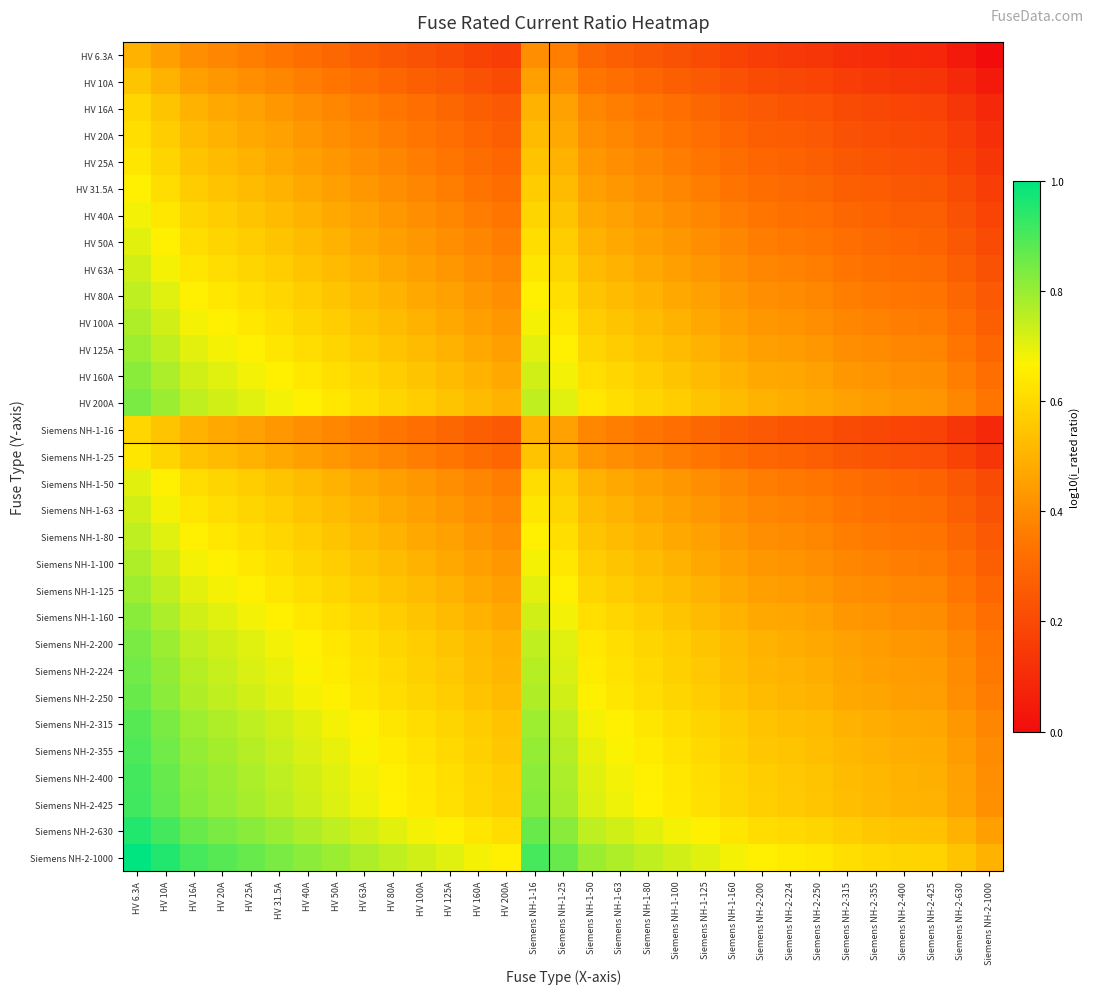

Reading left to right, what are all the values shown in this chart?

HV 6.3A: HV 6.3A=0.5	HV 10A=0.5	HV 16A=0.4	HV 20A=0.4	HV 25A=0.4	HV 31.5A=0.3	HV 40A=0.3	HV 50A=0.3	HV 63A=0.3	HV 80A=0.2	HV 100A=0.2	HV 125A=0.2	HV 160A=0.2	HV 200A=0.2	Siemens NH-1-16=0.4	Siemens NH-1-25=0.4	Siemens NH-1-50=0.3	Siemens NH-1-63=0.3	Siemens NH-1-80=0.2	Siemens NH-1-100=0.2	Siemens NH-1-125=0.2	Siemens NH-1-160=0.2	Siemens NH-2-200=0.2	Siemens NH-2-224=0.1	Siemens NH-2-250=0.1	Siemens NH-2-315=0.1	Siemens NH-2-355=0.1	Siemens NH-2-400=0.1	Siemens NH-2-425=0.1	Siemens NH-2-630=0.0	Siemens NH-2-1000=0.0
HV 10A: HV 6.3A=0.5	HV 10A=0.5	HV 16A=0.5	HV 20A=0.4	HV 25A=0.4	HV 31.5A=0.4	HV 40A=0.4	HV 50A=0.3	HV 63A=0.3	HV 80A=0.3	HV 100A=0.3	HV 125A=0.3	HV 160A=0.2	HV 200A=0.2	Siemens NH-1-16=0.5	Siemens NH-1-25=0.4	Siemens NH-1-50=0.3	Siemens NH-1-63=0.3	Siemens NH-1-80=0.3	Siemens NH-1-100=0.3	Siemens NH-1-125=0.3	Siemens NH-1-160=0.2	Siemens NH-2-200=0.2	Siemens NH-2-224=0.2	Siemens NH-2-250=0.2	Siemens NH-2-315=0.2	Siemens NH-2-355=0.1	Siemens NH-2-400=0.1	Siemens NH-2-425=0.1	Siemens NH-2-630=0.1	Siemens NH-2-1000=0.0
HV 16A: HV 6.3A=0.6	HV 10A=0.5	HV 16A=0.5	HV 20A=0.5	HV 25A=0.5	HV 31.5A=0.4	HV 40A=0.4	HV 50A=0.4	HV 63A=0.4	HV 80A=0.3	HV 100A=0.3	HV 125A=0.3	HV 160A=0.3	HV 200A=0.3	Siemens NH-1-16=0.5	Siemens NH-1-25=0.5	Siemens NH-1-50=0.4	Siemens NH-1-63=0.4	Siemens NH-1-80=0.3	Siemens NH-1-100=0.3	Siemens NH-1-125=0.3	Siemens NH-1-160=0.3	Siemens NH-2-200=0.3	Siemens NH-2-224=0.2	Siemens NH-2-250=0.2	Siemens NH-2-315=0.2	Siemens NH-2-355=0.2	Siemens NH-2-400=0.2	Siemens NH-2-425=0.2	Siemens NH-2-630=0.1	Siemens NH-2-1000=0.1
HV 20A: HV 6.3A=0.6	HV 10A=0.6	HV 16A=0.5	HV 20A=0.5	HV 25A=0.5	HV 31.5A=0.5	HV 40A=0.4	HV 50A=0.4	HV 63A=0.4	HV 80A=0.4	HV 100A=0.3	HV 125A=0.3	HV 160A=0.3	HV 200A=0.3	Siemens NH-1-16=0.5	Siemens NH-1-25=0.5	Siemens NH-1-50=0.4	Siemens NH-1-63=0.4	Siemens NH-1-80=0.4	Siemens NH-1-100=0.3	Siemens NH-1-125=0.3	Siemens NH-1-160=0.3	Siemens NH-2-200=0.3	Siemens NH-2-224=0.3	Siemens NH-2-250=0.3	Siemens NH-2-315=0.2	Siemens NH-2-355=0.2	Siemens NH-2-400=0.2	Siemens NH-2-425=0.2	Siemens NH-2-630=0.2	Siemens NH-2-1000=0.1
HV 25A: HV 6.3A=0.6	HV 10A=0.6	HV 16A=0.5	HV 20A=0.5	HV 25A=0.5	HV 31.5A=0.5	HV 40A=0.5	HV 50A=0.4	HV 63A=0.4	HV 80A=0.4	HV 100A=0.4	HV 125A=0.3	HV 160A=0.3	HV 200A=0.3	Siemens NH-1-16=0.5	Siemens NH-1-25=0.5	Siemens NH-1-50=0.4	Siemens NH-1-63=0.4	Siemens NH-1-80=0.4	Siemens NH-1-100=0.4	Siemens NH-1-125=0.3	Siemens NH-1-160=0.3	Siemens NH-2-200=0.3	Siemens NH-2-224=0.3	Siemens NH-2-250=0.3	Siemens NH-2-315=0.2	Siemens NH-2-355=0.2	Siemens NH-2-400=0.2	Siemens NH-2-425=0.2	Siemens NH-2-630=0.2	Siemens NH-2-1000=0.1
HV 31.5A: HV 6.3A=0.7	HV 10A=0.6	HV 16A=0.6	HV 20A=0.5	HV 25A=0.5	HV 31.5A=0.5	HV 40A=0.5	HV 50A=0.5	HV 63A=0.4	HV 80A=0.4	HV 100A=0.4	HV 125A=0.4	HV 160A=0.3	HV 200A=0.3	Siemens NH-1-16=0.6	Siemens NH-1-25=0.5	Siemens NH-1-50=0.5	Siemens NH-1-63=0.4	Siemens NH-1-80=0.4	Siemens NH-1-100=0.4	Siemens NH-1-125=0.4	Siemens NH-1-160=0.3	Siemens NH-2-200=0.3	Siemens NH-2-224=0.3	Siemens NH-2-250=0.3	Siemens NH-2-315=0.3	Siemens NH-2-355=0.3	Siemens NH-2-400=0.2	Siemens NH-2-425=0.2	Siemens NH-2-630=0.2	Siemens NH-2-1000=0.2
HV 40A: HV 6.3A=0.7	HV 10A=0.6	HV 16A=0.6	HV 20A=0.6	HV 25A=0.5	HV 31.5A=0.5	HV 40A=0.5	HV 50A=0.5	HV 63A=0.5	HV 80A=0.4	HV 100A=0.4	HV 125A=0.4	HV 160A=0.4	HV 200A=0.3	Siemens NH-1-16=0.6	Siemens NH-1-25=0.5	Siemens NH-1-50=0.5	Siemens NH-1-63=0.5	Siemens NH-1-80=0.4	Siemens NH-1-100=0.4	Siemens NH-1-125=0.4	Siemens NH-1-160=0.4	Siemens NH-2-200=0.3	Siemens NH-2-224=0.3	Siemens NH-2-250=0.3	Siemens NH-2-315=0.3	Siemens NH-2-355=0.3	Siemens NH-2-400=0.3	Siemens NH-2-425=0.3	Siemens NH-2-630=0.2	Siemens NH-2-1000=0.2
HV 50A: HV 6.3A=0.7	HV 10A=0.7	HV 16A=0.6	HV 20A=0.6	HV 25A=0.6	HV 31.5A=0.5	HV 40A=0.5	HV 50A=0.5	HV 63A=0.5	HV 80A=0.5	HV 100A=0.4	HV 125A=0.4	HV 160A=0.4	HV 200A=0.4	Siemens NH-1-16=0.6	Siemens NH-1-25=0.6	Siemens NH-1-50=0.5	Siemens NH-1-63=0.5	Siemens NH-1-80=0.5	Siemens NH-1-100=0.4	Siemens NH-1-125=0.4	Siemens NH-1-160=0.4	Siemens NH-2-200=0.4	Siemens NH-2-224=0.4	Siemens NH-2-250=0.3	Siemens NH-2-315=0.3	Siemens NH-2-355=0.3	Siemens NH-2-400=0.3	Siemens NH-2-425=0.3	Siemens NH-2-630=0.2	Siemens NH-2-1000=0.2
HV 63A: HV 6.3A=0.7	HV 10A=0.7	HV 16A=0.6	HV 20A=0.6	HV 25A=0.6	HV 31.5A=0.6	HV 40A=0.5	HV 50A=0.5	HV 63A=0.5	HV 80A=0.5	HV 100A=0.5	HV 125A=0.4	HV 160A=0.4	HV 200A=0.4	Siemens NH-1-16=0.6	Siemens NH-1-25=0.6	Siemens NH-1-50=0.5	Siemens NH-1-63=0.5	Siemens NH-1-80=0.5	Siemens NH-1-100=0.5	Siemens NH-1-125=0.4	Siemens NH-1-160=0.4	Siemens NH-2-200=0.4	Siemens NH-2-224=0.4	Siemens NH-2-250=0.4	Siemens NH-2-315=0.3	Siemens NH-2-355=0.3	Siemens NH-2-400=0.3	Siemens NH-2-425=0.3	Siemens NH-2-630=0.3	Siemens NH-2-1000=0.2
HV 80A: HV 6.3A=0.8	HV 10A=0.7	HV 16A=0.7	HV 20A=0.6	HV 25A=0.6	HV 31.5A=0.6	HV 40A=0.6	HV 50A=0.5	HV 63A=0.5	HV 80A=0.5	HV 100A=0.5	HV 125A=0.5	HV 160A=0.4	HV 200A=0.4	Siemens NH-1-16=0.7	Siemens NH-1-25=0.6	Siemens NH-1-50=0.5	Siemens NH-1-63=0.5	Siemens NH-1-80=0.5	Siemens NH-1-100=0.5	Siemens NH-1-125=0.5	Siemens NH-1-160=0.4	Siemens NH-2-200=0.4	Siemens NH-2-224=0.4	Siemens NH-2-250=0.4	Siemens NH-2-315=0.4	Siemens NH-2-355=0.4	Siemens NH-2-400=0.3	Siemens NH-2-425=0.3	Siemens NH-2-630=0.3	Siemens NH-2-1000=0.3
HV 100A: HV 6.3A=0.8	HV 10A=0.7	HV 16A=0.7	HV 20A=0.7	HV 25A=0.6	HV 31.5A=0.6	HV 40A=0.6	HV 50A=0.6	HV 63A=0.5	HV 80A=0.5	HV 100A=0.5	HV 125A=0.5	HV 160A=0.5	HV 200A=0.4	Siemens NH-1-16=0.7	Siemens NH-1-25=0.6	Siemens NH-1-50=0.6	Siemens NH-1-63=0.5	Siemens NH-1-80=0.5	Siemens NH-1-100=0.5	Siemens NH-1-125=0.5	Siemens NH-1-160=0.5	Siemens NH-2-200=0.4	Siemens NH-2-224=0.4	Siemens NH-2-250=0.4	Siemens NH-2-315=0.4	Siemens NH-2-355=0.4	Siemens NH-2-400=0.4	Siemens NH-2-425=0.4	Siemens NH-2-630=0.3	Siemens NH-2-1000=0.3
HV 125A: HV 6.3A=0.8	HV 10A=0.7	HV 16A=0.7	HV 20A=0.7	HV 25A=0.7	HV 31.5A=0.6	HV 40A=0.6	HV 50A=0.6	HV 63A=0.6	HV 80A=0.5	HV 100A=0.5	HV 125A=0.5	HV 160A=0.5	HV 200A=0.5	Siemens NH-1-16=0.7	Siemens NH-1-25=0.7	Siemens NH-1-50=0.6	Siemens NH-1-63=0.6	Siemens NH-1-80=0.5	Siemens NH-1-100=0.5	Siemens NH-1-125=0.5	Siemens NH-1-160=0.5	Siemens NH-2-200=0.5	Siemens NH-2-224=0.4	Siemens NH-2-250=0.4	Siemens NH-2-315=0.4	Siemens NH-2-355=0.4	Siemens NH-2-400=0.4	Siemens NH-2-425=0.4	Siemens NH-2-630=0.3	Siemens NH-2-1000=0.3
HV 160A: HV 6.3A=0.8	HV 10A=0.8	HV 16A=0.7	HV 20A=0.7	HV 25A=0.7	HV 31.5A=0.7	HV 40A=0.6	HV 50A=0.6	HV 63A=0.6	HV 80A=0.6	HV 100A=0.5	HV 125A=0.5	HV 160A=0.5	HV 200A=0.5	Siemens NH-1-16=0.7	Siemens NH-1-25=0.7	Siemens NH-1-50=0.6	Siemens NH-1-63=0.6	Siemens NH-1-80=0.6	Siemens NH-1-100=0.5	Siemens NH-1-125=0.5	Siemens NH-1-160=0.5	Siemens NH-2-200=0.5	Siemens NH-2-224=0.5	Siemens NH-2-250=0.5	Siemens NH-2-315=0.4	Siemens NH-2-355=0.4	Siemens NH-2-400=0.4	Siemens NH-2-425=0.4	Siemens NH-2-630=0.4	Siemens NH-2-1000=0.3
HV 200A: HV 6.3A=0.8	HV 10A=0.8	HV 16A=0.7	HV 20A=0.7	HV 25A=0.7	HV 31.5A=0.7	HV 40A=0.7	HV 50A=0.6	HV 63A=0.6	HV 80A=0.6	HV 100A=0.6	HV 125A=0.5	HV 160A=0.5	HV 200A=0.5	Siemens NH-1-16=0.7	Siemens NH-1-25=0.7	Siemens NH-1-50=0.6	Siemens NH-1-63=0.6	Siemens NH-1-80=0.6	Siemens NH-1-100=0.6	Siemens NH-1-125=0.5	Siemens NH-1-160=0.5	Siemens NH-2-200=0.5	Siemens NH-2-224=0.5	Siemens NH-2-250=0.5	Siemens NH-2-315=0.5	Siemens NH-2-355=0.4	Siemens NH-2-400=0.4	Siemens NH-2-425=0.4	Siemens NH-2-630=0.4	Siemens NH-2-1000=0.3
Siemens NH-1-16: HV 6.3A=0.6	HV 10A=0.5	HV 16A=0.5	HV 20A=0.5	HV 25A=0.5	HV 31.5A=0.4	HV 40A=0.4	HV 50A=0.4	HV 63A=0.4	HV 80A=0.3	HV 100A=0.3	HV 125A=0.3	HV 160A=0.3	HV 200A=0.3	Siemens NH-1-16=0.5	Siemens NH-1-25=0.5	Siemens NH-1-50=0.4	Siemens NH-1-63=0.4	Siemens NH-1-80=0.3	Siemens NH-1-100=0.3	Siemens NH-1-125=0.3	Siemens NH-1-160=0.3	Siemens NH-2-200=0.3	Siemens NH-2-224=0.2	Siemens NH-2-250=0.2	Siemens NH-2-315=0.2	Siemens NH-2-355=0.2	Siemens NH-2-400=0.2	Siemens NH-2-425=0.2	Siemens NH-2-630=0.1	Siemens NH-2-1000=0.1
Siemens NH-1-25: HV 6.3A=0.6	HV 10A=0.6	HV 16A=0.5	HV 20A=0.5	HV 25A=0.5	HV 31.5A=0.5	HV 40A=0.5	HV 50A=0.4	HV 63A=0.4	HV 80A=0.4	HV 100A=0.4	HV 125A=0.3	HV 160A=0.3	HV 200A=0.3	Siemens NH-1-16=0.5	Siemens NH-1-25=0.5	Siemens NH-1-50=0.4	Siemens NH-1-63=0.4	Siemens NH-1-80=0.4	Siemens NH-1-100=0.4	Siemens NH-1-125=0.3	Siemens NH-1-160=0.3	Siemens NH-2-200=0.3	Siemens NH-2-224=0.3	Siemens NH-2-250=0.3	Siemens NH-2-315=0.2	Siemens NH-2-355=0.2	Siemens NH-2-400=0.2	Siemens NH-2-425=0.2	Siemens NH-2-630=0.2	Siemens NH-2-1000=0.1
Siemens NH-1-50: HV 6.3A=0.7	HV 10A=0.7	HV 16A=0.6	HV 20A=0.6	HV 25A=0.6	HV 31.5A=0.5	HV 40A=0.5	HV 50A=0.5	HV 63A=0.5	HV 80A=0.5	HV 100A=0.4	HV 125A=0.4	HV 160A=0.4	HV 200A=0.4	Siemens NH-1-16=0.6	Siemens NH-1-25=0.6	Siemens NH-1-50=0.5	Siemens NH-1-63=0.5	Siemens NH-1-80=0.5	Siemens NH-1-100=0.4	Siemens NH-1-125=0.4	Siemens NH-1-160=0.4	Siemens NH-2-200=0.4	Siemens NH-2-224=0.4	Siemens NH-2-250=0.3	Siemens NH-2-315=0.3	Siemens NH-2-355=0.3	Siemens NH-2-400=0.3	Siemens NH-2-425=0.3	Siemens NH-2-630=0.2	Siemens NH-2-1000=0.2
Siemens NH-1-63: HV 6.3A=0.7	HV 10A=0.7	HV 16A=0.6	HV 20A=0.6	HV 25A=0.6	HV 31.5A=0.6	HV 40A=0.5	HV 50A=0.5	HV 63A=0.5	HV 80A=0.5	HV 100A=0.5	HV 125A=0.4	HV 160A=0.4	HV 200A=0.4	Siemens NH-1-16=0.6	Siemens NH-1-25=0.6	Siemens NH-1-50=0.5	Siemens NH-1-63=0.5	Siemens NH-1-80=0.5	Siemens NH-1-100=0.5	Siemens NH-1-125=0.4	Siemens NH-1-160=0.4	Siemens NH-2-200=0.4	Siemens NH-2-224=0.4	Siemens NH-2-250=0.4	Siemens NH-2-315=0.3	Siemens NH-2-355=0.3	Siemens NH-2-400=0.3	Siemens NH-2-425=0.3	Siemens NH-2-630=0.3	Siemens NH-2-1000=0.2
Siemens NH-1-80: HV 6.3A=0.8	HV 10A=0.7	HV 16A=0.7	HV 20A=0.6	HV 25A=0.6	HV 31.5A=0.6	HV 40A=0.6	HV 50A=0.5	HV 63A=0.5	HV 80A=0.5	HV 100A=0.5	HV 125A=0.5	HV 160A=0.4	HV 200A=0.4	Siemens NH-1-16=0.7	Siemens NH-1-25=0.6	Siemens NH-1-50=0.5	Siemens NH-1-63=0.5	Siemens NH-1-80=0.5	Siemens NH-1-100=0.5	Siemens NH-1-125=0.5	Siemens NH-1-160=0.4	Siemens NH-2-200=0.4	Siemens NH-2-224=0.4	Siemens NH-2-250=0.4	Siemens NH-2-315=0.4	Siemens NH-2-355=0.4	Siemens NH-2-400=0.3	Siemens NH-2-425=0.3	Siemens NH-2-630=0.3	Siemens NH-2-1000=0.3
Siemens NH-1-100: HV 6.3A=0.8	HV 10A=0.7	HV 16A=0.7	HV 20A=0.7	HV 25A=0.6	HV 31.5A=0.6	HV 40A=0.6	HV 50A=0.6	HV 63A=0.5	HV 80A=0.5	HV 100A=0.5	HV 125A=0.5	HV 160A=0.5	HV 200A=0.4	Siemens NH-1-16=0.7	Siemens NH-1-25=0.6	Siemens NH-1-50=0.6	Siemens NH-1-63=0.5	Siemens NH-1-80=0.5	Siemens NH-1-100=0.5	Siemens NH-1-125=0.5	Siemens NH-1-160=0.5	Siemens NH-2-200=0.4	Siemens NH-2-224=0.4	Siemens NH-2-250=0.4	Siemens NH-2-315=0.4	Siemens NH-2-355=0.4	Siemens NH-2-400=0.4	Siemens NH-2-425=0.4	Siemens NH-2-630=0.3	Siemens NH-2-1000=0.3
Siemens NH-1-125: HV 6.3A=0.8	HV 10A=0.7	HV 16A=0.7	HV 20A=0.7	HV 25A=0.7	HV 31.5A=0.6	HV 40A=0.6	HV 50A=0.6	HV 63A=0.6	HV 80A=0.5	HV 100A=0.5	HV 125A=0.5	HV 160A=0.5	HV 200A=0.5	Siemens NH-1-16=0.7	Siemens NH-1-25=0.7	Siemens NH-1-50=0.6	Siemens NH-1-63=0.6	Siemens NH-1-80=0.5	Siemens NH-1-100=0.5	Siemens NH-1-125=0.5	Siemens NH-1-160=0.5	Siemens NH-2-200=0.5	Siemens NH-2-224=0.4	Siemens NH-2-250=0.4	Siemens NH-2-315=0.4	Siemens NH-2-355=0.4	Siemens NH-2-400=0.4	Siemens NH-2-425=0.4	Siemens NH-2-630=0.3	Siemens NH-2-1000=0.3
Siemens NH-1-160: HV 6.3A=0.8	HV 10A=0.8	HV 16A=0.7	HV 20A=0.7	HV 25A=0.7	HV 31.5A=0.7	HV 40A=0.6	HV 50A=0.6	HV 63A=0.6	HV 80A=0.6	HV 100A=0.5	HV 125A=0.5	HV 160A=0.5	HV 200A=0.5	Siemens NH-1-16=0.7	Siemens NH-1-25=0.7	Siemens NH-1-50=0.6	Siemens NH-1-63=0.6	Siemens NH-1-80=0.6	Siemens NH-1-100=0.5	Siemens NH-1-125=0.5	Siemens NH-1-160=0.5	Siemens NH-2-200=0.5	Siemens NH-2-224=0.5	Siemens NH-2-250=0.5	Siemens NH-2-315=0.4	Siemens NH-2-355=0.4	Siemens NH-2-400=0.4	Siemens NH-2-425=0.4	Siemens NH-2-630=0.4	Siemens NH-2-1000=0.3
Siemens NH-2-200: HV 6.3A=0.8	HV 10A=0.8	HV 16A=0.7	HV 20A=0.7	HV 25A=0.7	HV 31.5A=0.7	HV 40A=0.7	HV 50A=0.6	HV 63A=0.6	HV 80A=0.6	HV 100A=0.6	HV 125A=0.5	HV 160A=0.5	HV 200A=0.5	Siemens NH-1-16=0.7	Siemens NH-1-25=0.7	Siemens NH-1-50=0.6	Siemens NH-1-63=0.6	Siemens NH-1-80=0.6	Siemens NH-1-100=0.6	Siemens NH-1-125=0.5	Siemens NH-1-160=0.5	Siemens NH-2-200=0.5	Siemens NH-2-224=0.5	Siemens NH-2-250=0.5	Siemens NH-2-315=0.5	Siemens NH-2-355=0.4	Siemens NH-2-400=0.4	Siemens NH-2-425=0.4	Siemens NH-2-630=0.4	Siemens NH-2-1000=0.3
Siemens NH-2-224: HV 6.3A=0.9	HV 10A=0.8	HV 16A=0.8	HV 20A=0.7	HV 25A=0.7	HV 31.5A=0.7	HV 40A=0.7	HV 50A=0.6	HV 63A=0.6	HV 80A=0.6	HV 100A=0.6	HV 125A=0.6	HV 160A=0.5	HV 200A=0.5	Siemens NH-1-16=0.8	Siemens NH-1-25=0.7	Siemens NH-1-50=0.6	Siemens NH-1-63=0.6	Siemens NH-1-80=0.6	Siemens NH-1-100=0.6	Siemens NH-1-125=0.6	Siemens NH-1-160=0.5	Siemens NH-2-200=0.5	Siemens NH-2-224=0.5	Siemens NH-2-250=0.5	Siemens NH-2-315=0.5	Siemens NH-2-355=0.5	Siemens NH-2-400=0.4	Siemens NH-2-425=0.4	Siemens NH-2-630=0.4	Siemens NH-2-1000=0.4
Siemens NH-2-250: HV 6.3A=0.9	HV 10A=0.8	HV 16A=0.8	HV 20A=0.7	HV 25A=0.7	HV 31.5A=0.7	HV 40A=0.7	HV 50A=0.7	HV 63A=0.6	HV 80A=0.6	HV 100A=0.6	HV 125A=0.6	HV 160A=0.5	HV 200A=0.5	Siemens NH-1-16=0.8	Siemens NH-1-25=0.7	Siemens NH-1-50=0.7	Siemens NH-1-63=0.6	Siemens NH-1-80=0.6	Siemens NH-1-100=0.6	Siemens NH-1-125=0.6	Siemens NH-1-160=0.5	Siemens NH-2-200=0.5	Siemens NH-2-224=0.5	Siemens NH-2-250=0.5	Siemens NH-2-315=0.5	Siemens NH-2-355=0.5	Siemens NH-2-400=0.5	Siemens NH-2-425=0.4	Siemens NH-2-630=0.4	Siemens NH-2-1000=0.4
Siemens NH-2-315: HV 6.3A=0.9	HV 10A=0.8	HV 16A=0.8	HV 20A=0.8	HV 25A=0.8	HV 31.5A=0.7	HV 40A=0.7	HV 50A=0.7	HV 63A=0.7	HV 80A=0.6	HV 100A=0.6	HV 125A=0.6	HV 160A=0.6	HV 200A=0.5	Siemens NH-1-16=0.8	Siemens NH-1-25=0.8	Siemens NH-1-50=0.7	Siemens NH-1-63=0.7	Siemens NH-1-80=0.6	Siemens NH-1-100=0.6	Siemens NH-1-125=0.6	Siemens NH-1-160=0.6	Siemens NH-2-200=0.5	Siemens NH-2-224=0.5	Siemens NH-2-250=0.5	Siemens NH-2-315=0.5	Siemens NH-2-355=0.5	Siemens NH-2-400=0.5	Siemens NH-2-425=0.5	Siemens NH-2-630=0.4	Siemens NH-2-1000=0.4
Siemens NH-2-355: HV 6.3A=0.9	HV 10A=0.9	HV 16A=0.8	HV 20A=0.8	HV 25A=0.8	HV 31.5A=0.7	HV 40A=0.7	HV 50A=0.7	HV 63A=0.7	HV 80A=0.6	HV 100A=0.6	HV 125A=0.6	HV 160A=0.6	HV 200A=0.6	Siemens NH-1-16=0.8	Siemens NH-1-25=0.8	Siemens NH-1-50=0.7	Siemens NH-1-63=0.7	Siemens NH-1-80=0.6	Siemens NH-1-100=0.6	Siemens NH-1-125=0.6	Siemens NH-1-160=0.6	Siemens NH-2-200=0.6	Siemens NH-2-224=0.5	Siemens NH-2-250=0.5	Siemens NH-2-315=0.5	Siemens NH-2-355=0.5	Siemens NH-2-400=0.5	Siemens NH-2-425=0.5	Siemens NH-2-630=0.4	Siemens NH-2-1000=0.4
Siemens NH-2-400: HV 6.3A=0.9	HV 10A=0.9	HV 16A=0.8	HV 20A=0.8	HV 25A=0.8	HV 31.5A=0.8	HV 40A=0.7	HV 50A=0.7	HV 63A=0.7	HV 80A=0.7	HV 100A=0.6	HV 125A=0.6	HV 160A=0.6	HV 200A=0.6	Siemens NH-1-16=0.8	Siemens NH-1-25=0.8	Siemens NH-1-50=0.7	Siemens NH-1-63=0.7	Siemens NH-1-80=0.7	Siemens NH-1-100=0.6	Siemens NH-1-125=0.6	Siemens NH-1-160=0.6	Siemens NH-2-200=0.6	Siemens NH-2-224=0.6	Siemens NH-2-250=0.5	Siemens NH-2-315=0.5	Siemens NH-2-355=0.5	Siemens NH-2-400=0.5	Siemens NH-2-425=0.5	Siemens NH-2-630=0.5	Siemens NH-2-1000=0.4
Siemens NH-2-425: HV 6.3A=0.9	HV 10A=0.9	HV 16A=0.8	HV 20A=0.8	HV 25A=0.8	HV 31.5A=0.8	HV 40A=0.7	HV 50A=0.7	HV 63A=0.7	HV 80A=0.7	HV 100A=0.6	HV 125A=0.6	HV 160A=0.6	HV 200A=0.6	Siemens NH-1-16=0.8	Siemens NH-1-25=0.8	Siemens NH-1-50=0.7	Siemens NH-1-63=0.7	Siemens NH-1-80=0.7	Siemens NH-1-100=0.6	Siemens NH-1-125=0.6	Siemens NH-1-160=0.6	Siemens NH-2-200=0.6	Siemens NH-2-224=0.6	Siemens NH-2-250=0.6	Siemens NH-2-315=0.5	Siemens NH-2-355=0.5	Siemens NH-2-400=0.5	Siemens NH-2-425=0.5	Siemens NH-2-630=0.5	Siemens NH-2-1000=0.4
Siemens NH-2-630: HV 6.3A=1.0	HV 10A=0.9	HV 16A=0.9	HV 20A=0.8	HV 25A=0.8	HV 31.5A=0.8	HV 40A=0.8	HV 50A=0.8	HV 63A=0.7	HV 80A=0.7	HV 100A=0.7	HV 125A=0.7	HV 160A=0.6	HV 200A=0.6	Siemens NH-1-16=0.9	Siemens NH-1-25=0.8	Siemens NH-1-50=0.8	Siemens NH-1-63=0.7	Siemens NH-1-80=0.7	Siemens NH-1-100=0.7	Siemens NH-1-125=0.7	Siemens NH-1-160=0.6	Siemens NH-2-200=0.6	Siemens NH-2-224=0.6	Siemens NH-2-250=0.6	Siemens NH-2-315=0.6	Siemens NH-2-355=0.6	Siemens NH-2-400=0.5	Siemens NH-2-425=0.5	Siemens NH-2-630=0.5	Siemens NH-2-1000=0.5
Siemens NH-2-1000: HV 6.3A=1.0	HV 10A=1.0	HV 16A=0.9	HV 20A=0.9	HV 25A=0.9	HV 31.5A=0.8	HV 40A=0.8	HV 50A=0.8	HV 63A=0.8	HV 80A=0.7	HV 100A=0.7	HV 125A=0.7	HV 160A=0.7	HV 200A=0.7	Siemens NH-1-16=0.9	Siemens NH-1-25=0.9	Siemens NH-1-50=0.8	Siemens NH-1-63=0.8	Siemens NH-1-80=0.7	Siemens NH-1-100=0.7	Siemens NH-1-125=0.7	Siemens NH-1-160=0.7	Siemens NH-2-200=0.7	Siemens NH-2-224=0.6	Siemens NH-2-250=0.6	Siemens NH-2-315=0.6	Siemens NH-2-355=0.6	Siemens NH-2-400=0.6	Siemens NH-2-425=0.6	Siemens NH-2-630=0.5	Siemens NH-2-1000=0.5